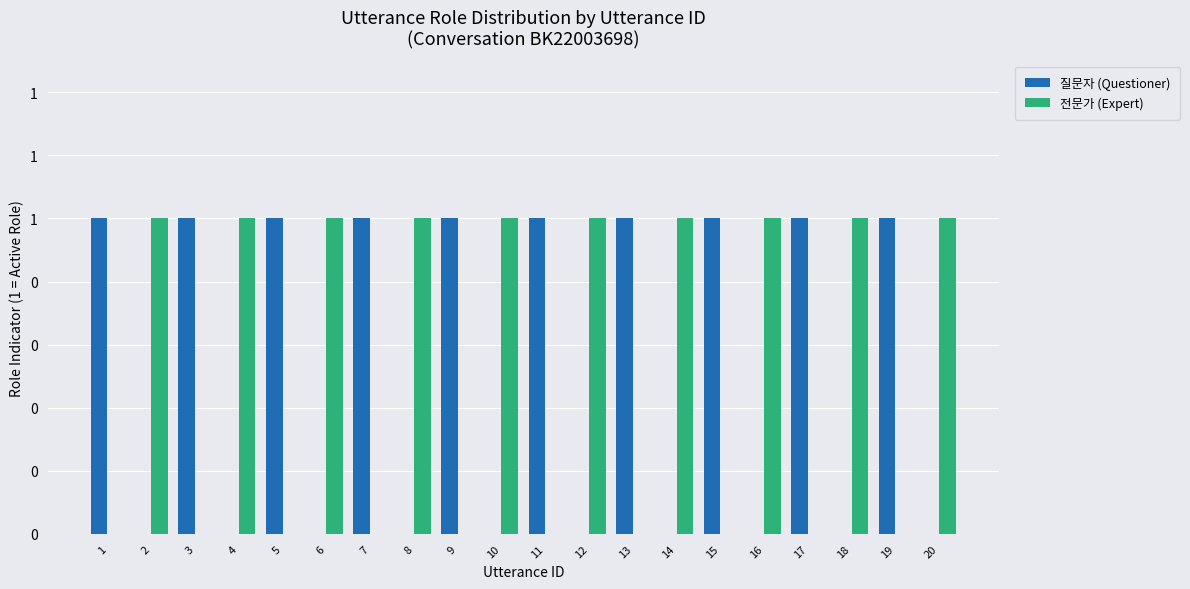

How many 전문가 (Expert) values are between 0 and 1?

20